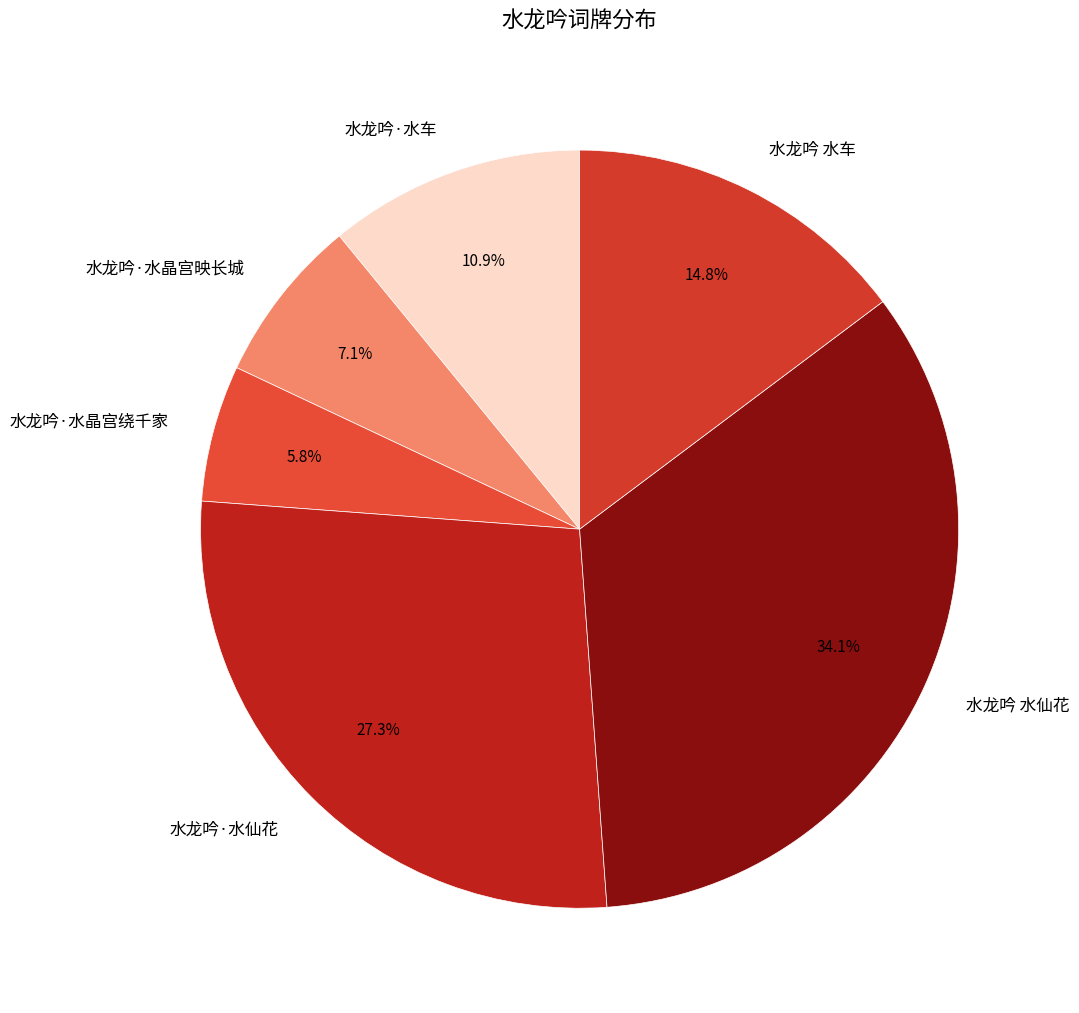

True or false: 水龙吟 水仙花 accounts for 34% of the total.

True